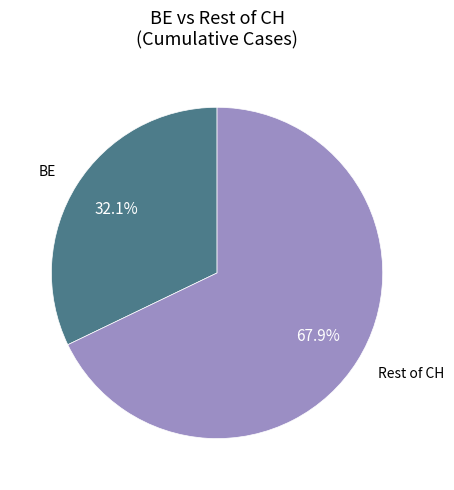

What portion of the pie excludes BE?

67.9%